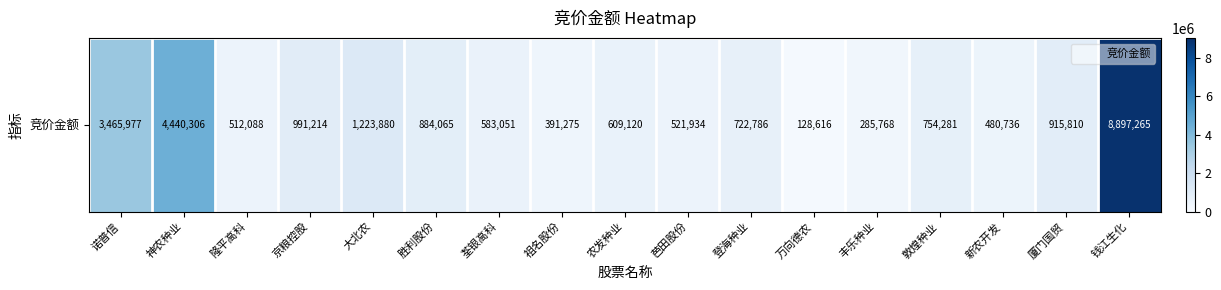

Rank the categories by value from highest to lowest.

钱江生化, 神农种业, 诺普信, 大北农, 京粮控股, 厦门国贸, 胜利股份, 敦煌种业, 登海种业, 农发种业, 荃银高科, 芭田股份, 隆平高科, 新农开发, 祖名股份, 丰乐种业, 万向德农